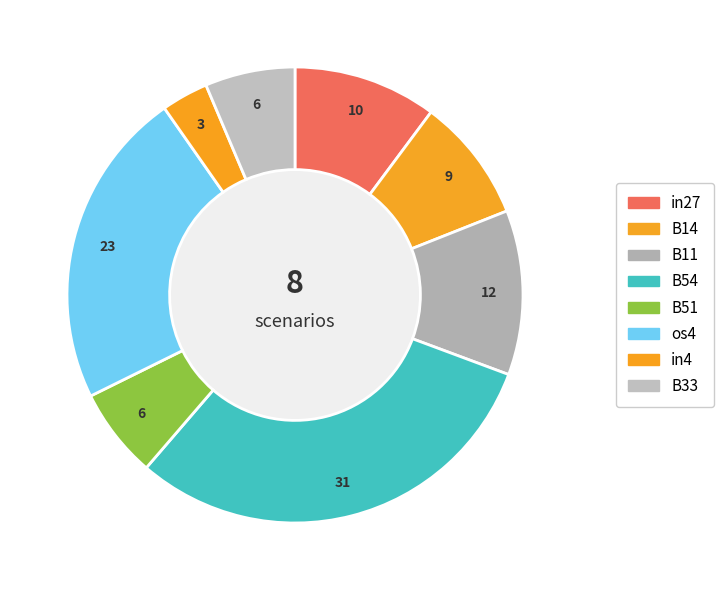

Which category has the biggest portion of the pie?

B54